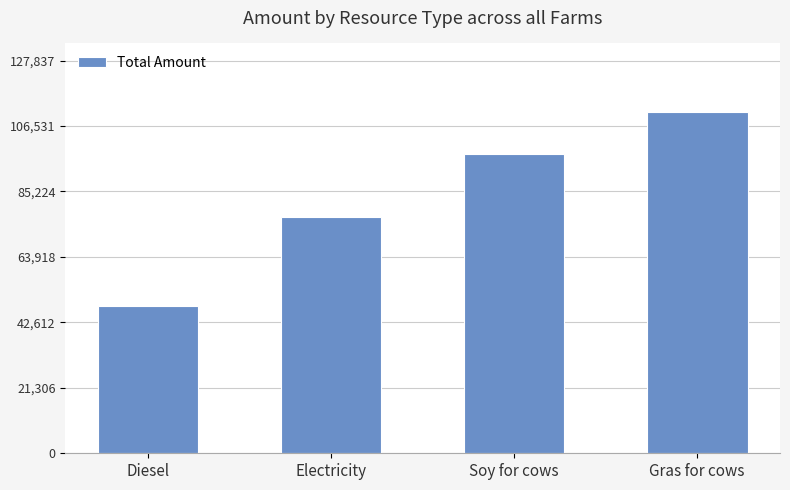

At which label is the value closest to 79509?

Electricity